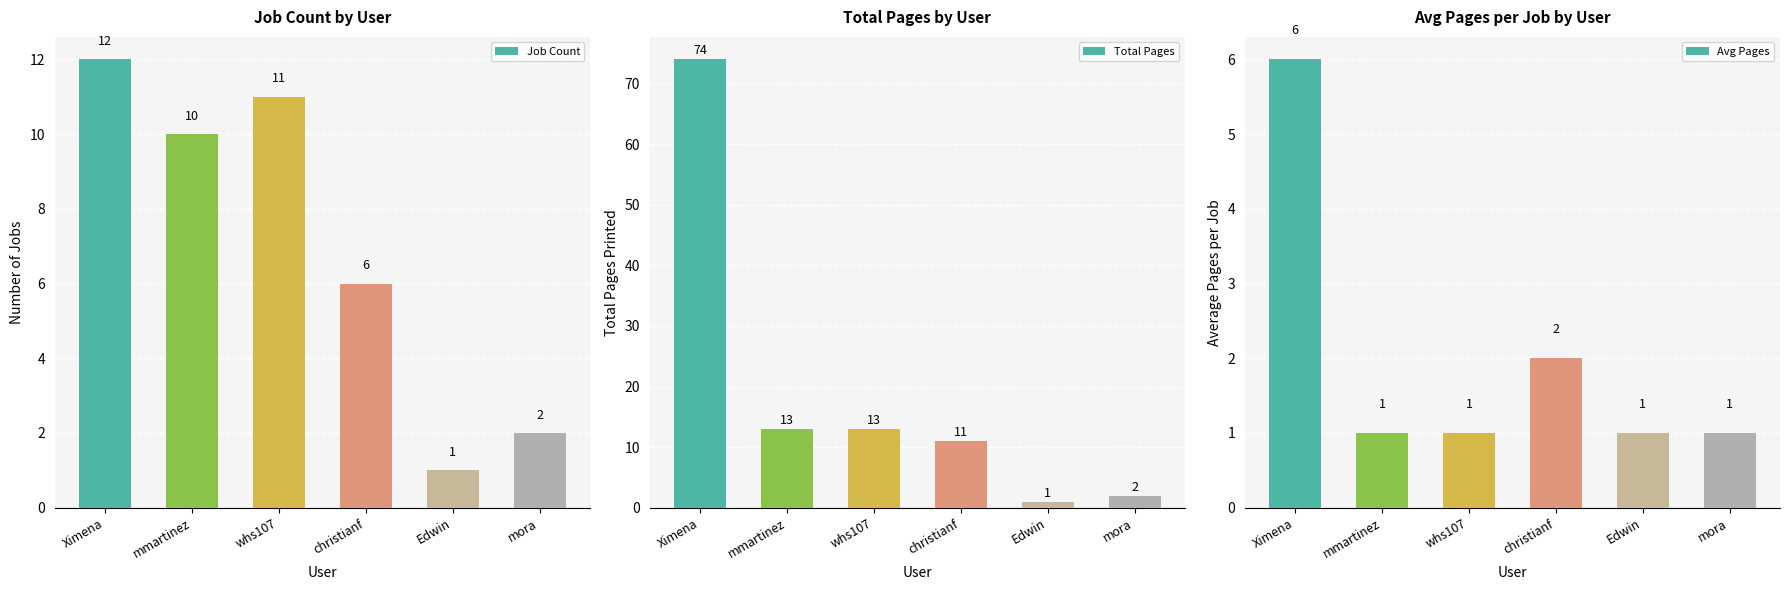

At how many categories does at least one series exceed 49?

1